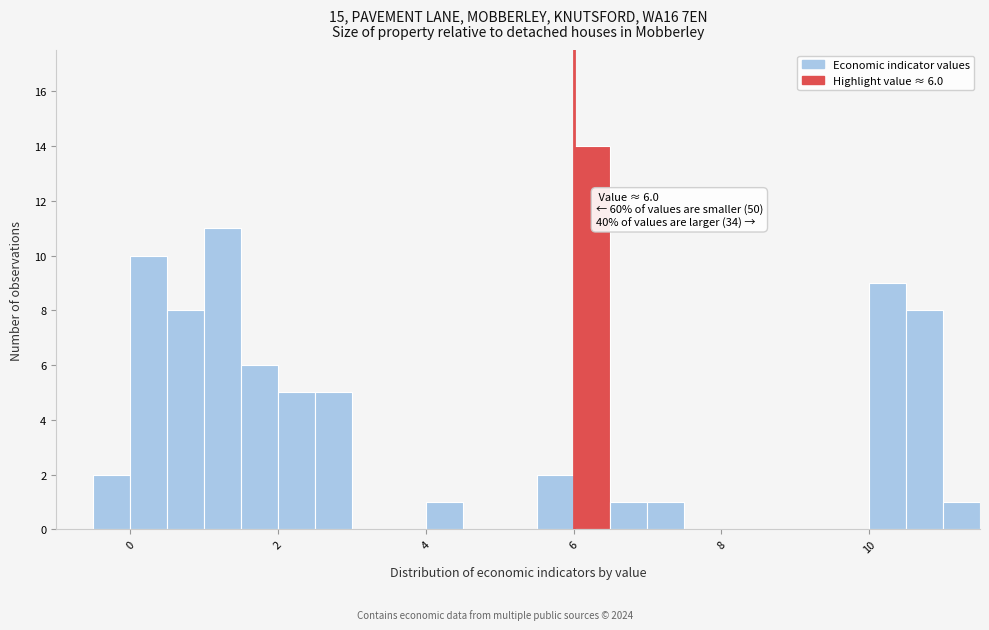

Read against the x-axis, roughly where is the centre of the tallest bar?

6.2